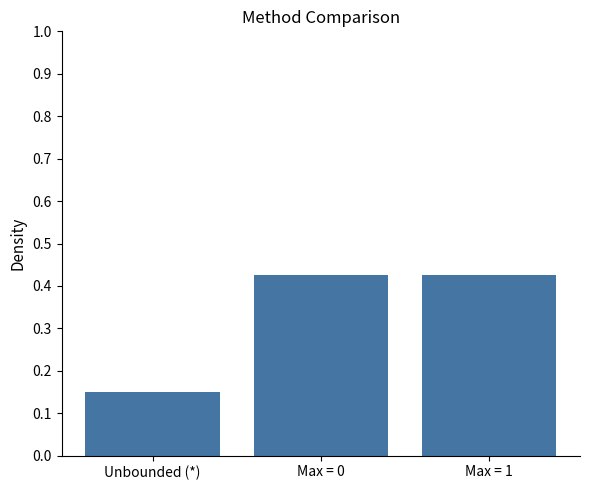

Where is the data nearest to the value 0?

Unbounded (*)